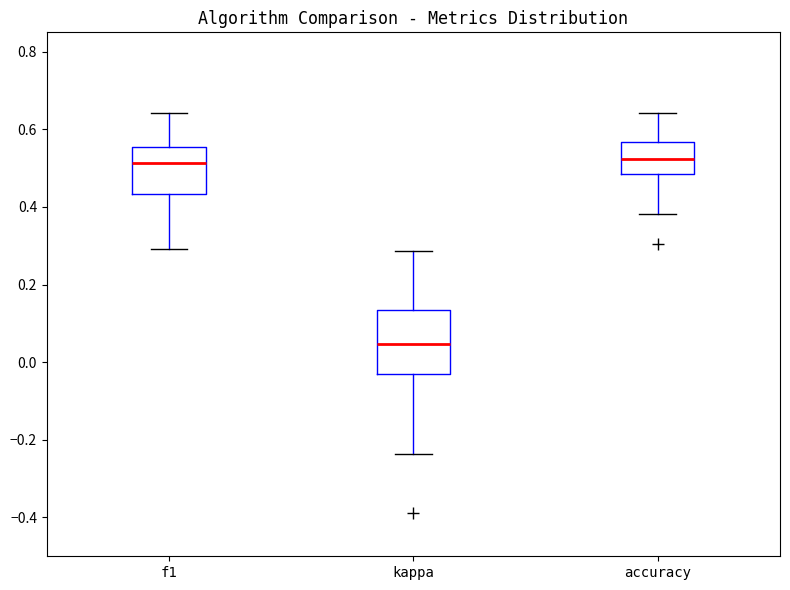

Comparing the boxes themselves (not the whiskers), which one is the tallest?

kappa